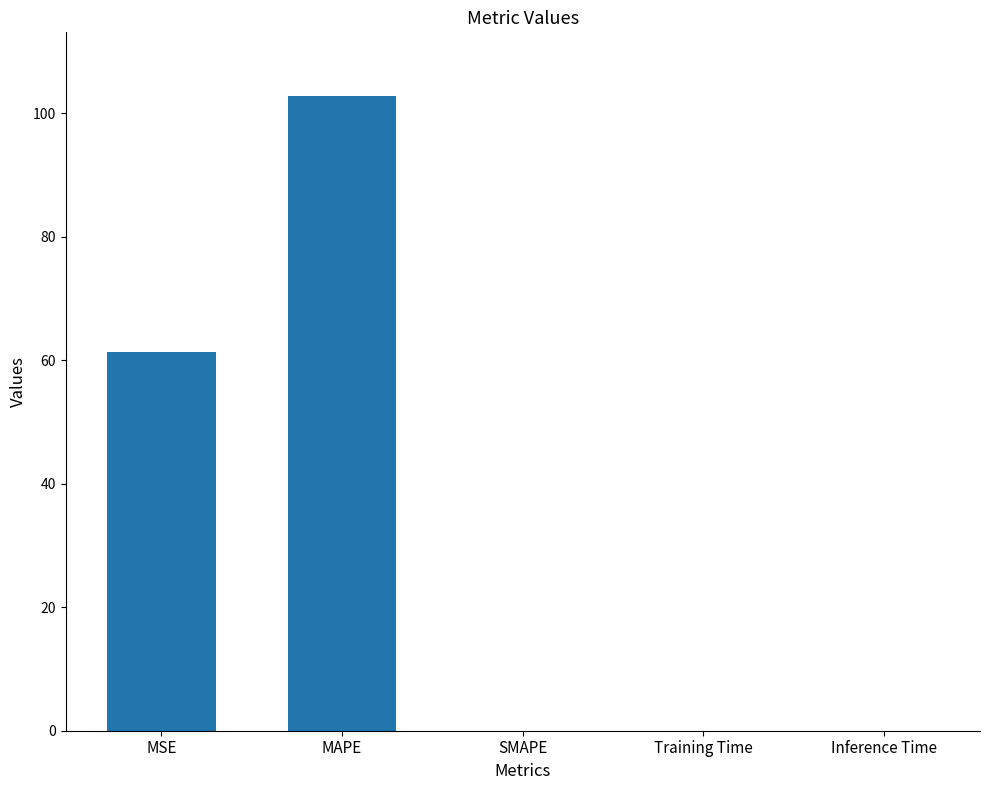

At which category does the chart reach its peak across all series?

MAPE